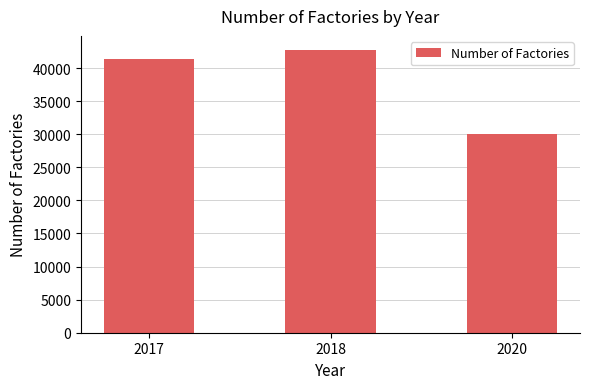

How many values are below 41343?

1